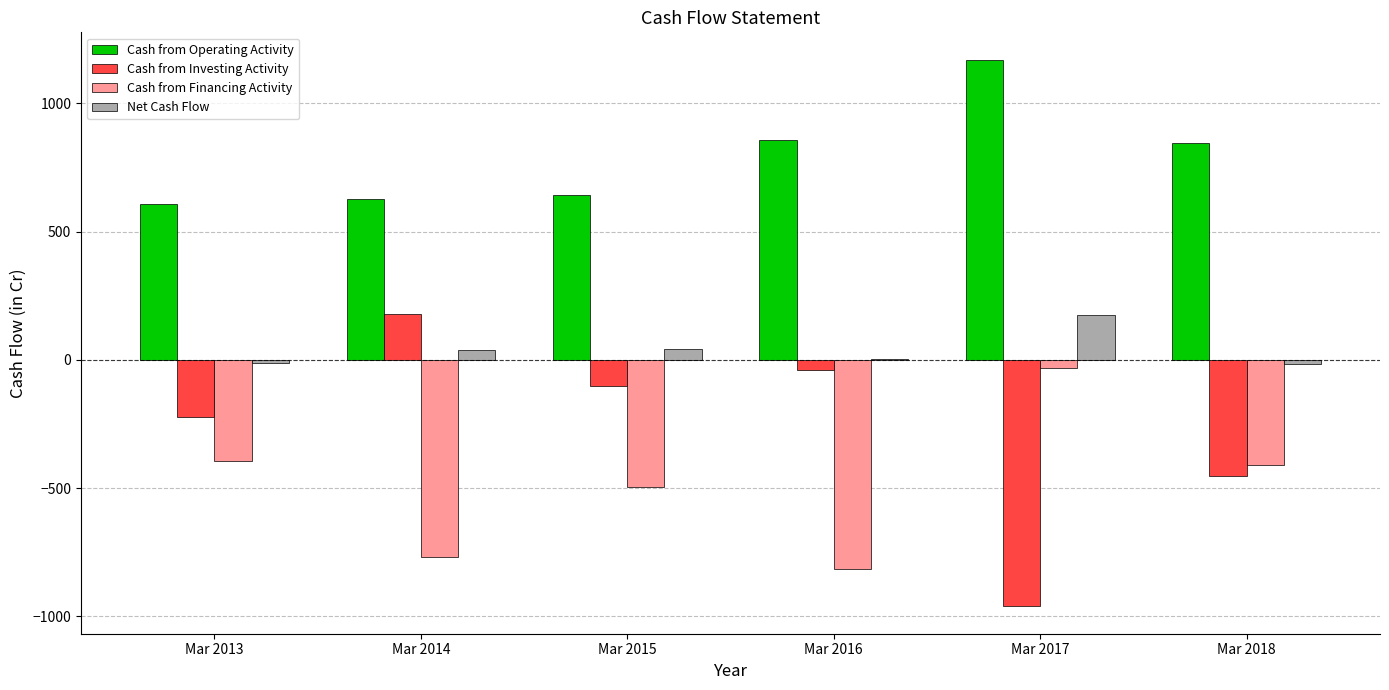

The Cash from Financing Activity series shows -396 at Mar 2013. True or false?

True